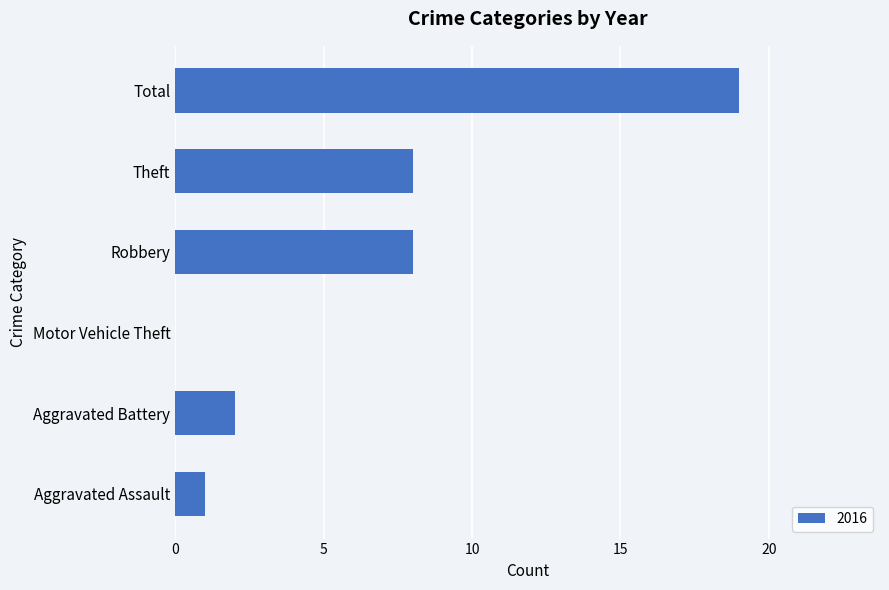

True or false: the data shows 29 at Total.

False